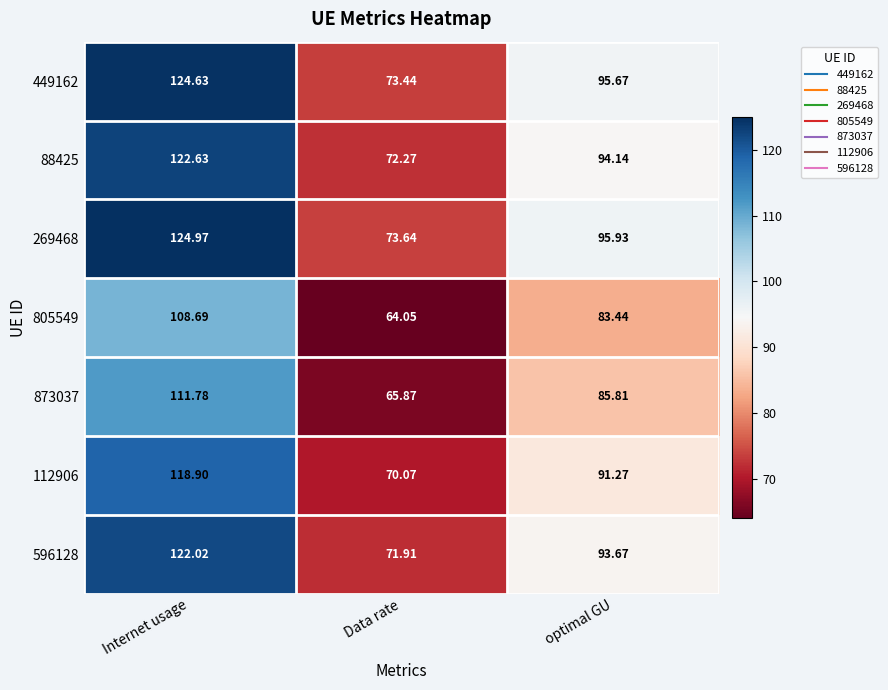

Where is 88425 nearest to the value 97?

optimal GU